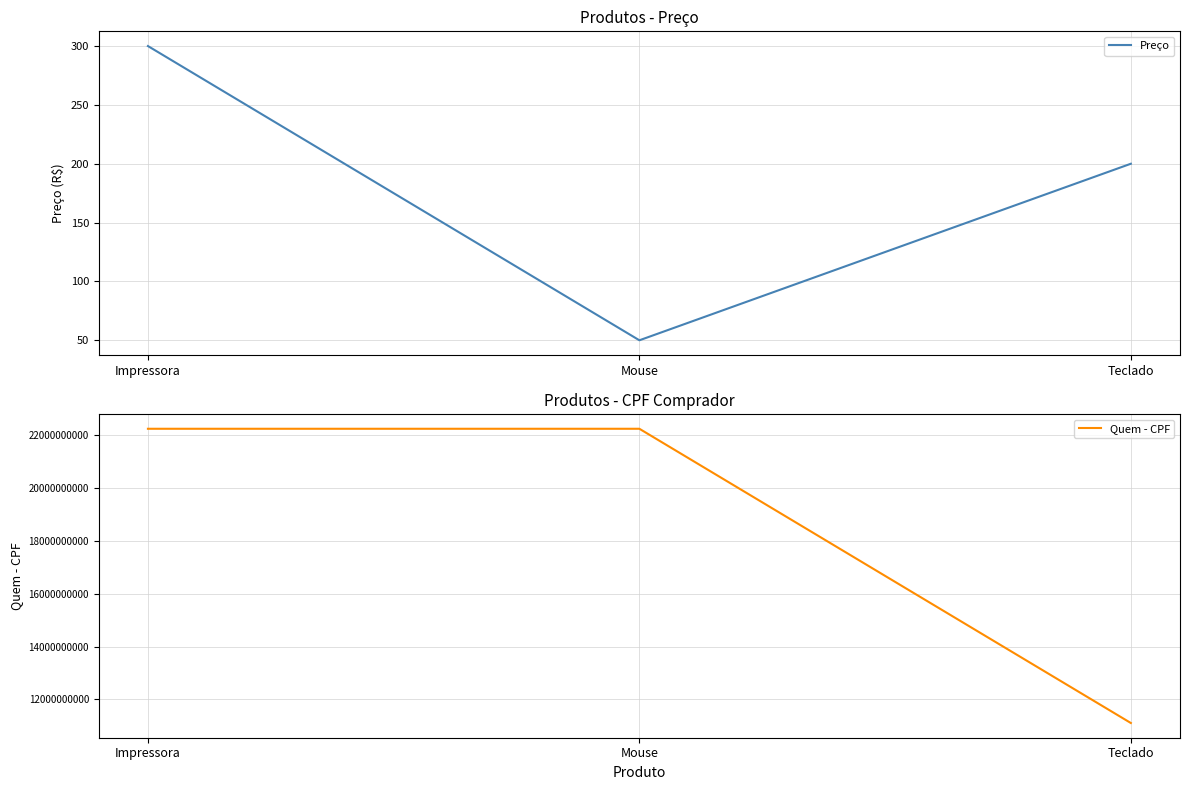

What is the label of the 1st point from the left?

Impressora